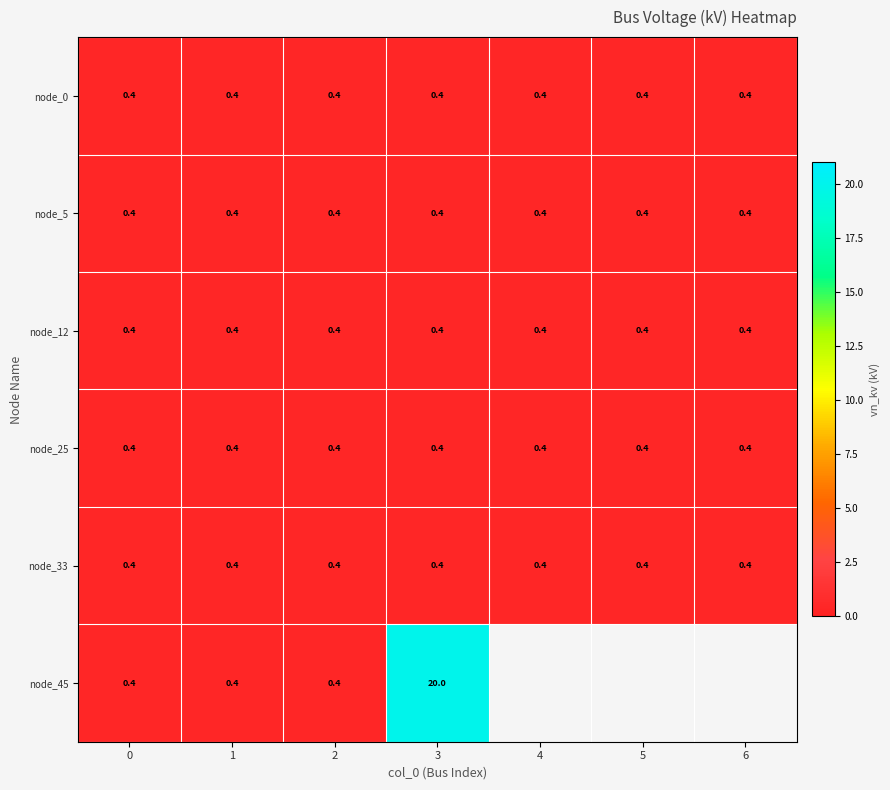

What is the sum of the node_25 values at 3 and 1?

0.8